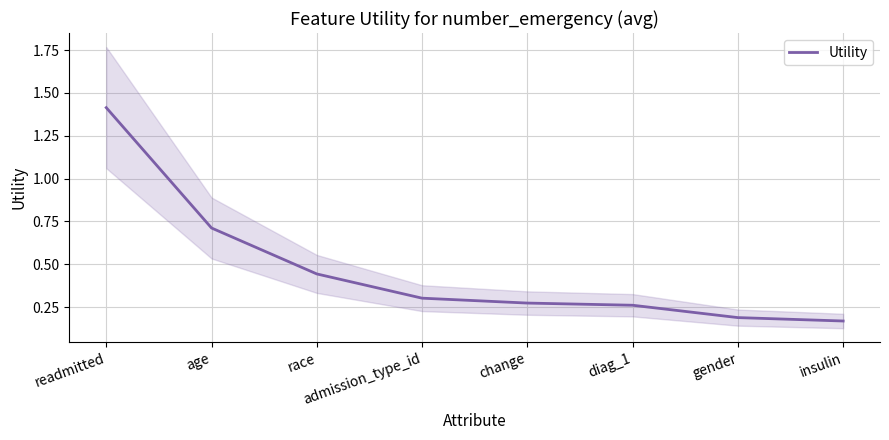

Rank the categories by value from highest to lowest.

readmitted, age, race, admission_type_id, change, diag_1, gender, insulin